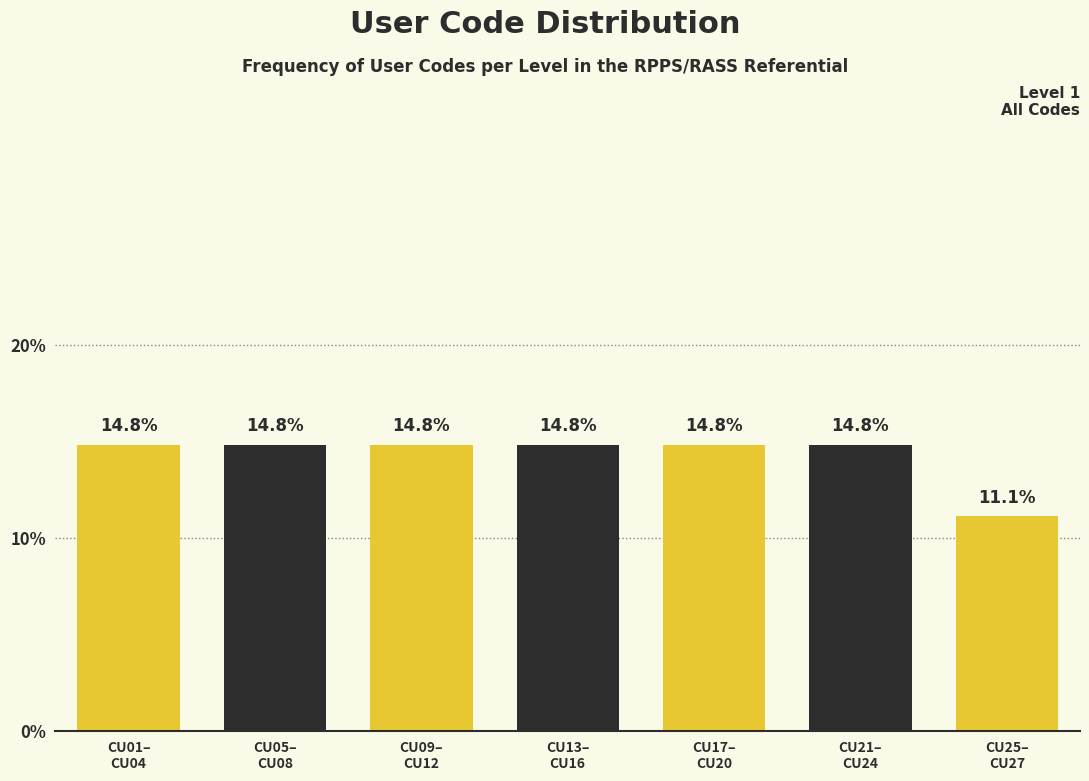

Reading left to right, extract all data points from this chart.

14.8	14.8	14.8	14.8	14.8	14.8	11.1